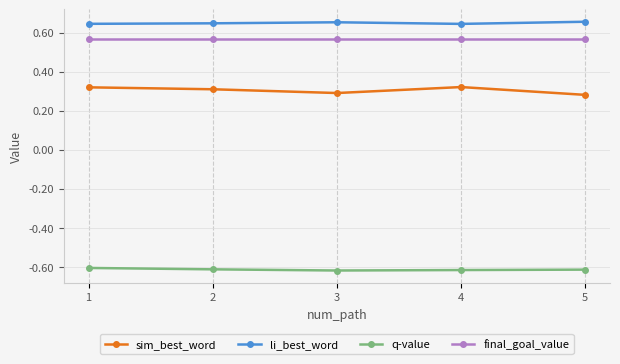

What is the difference between the highest and lowest values at 5?

1.3